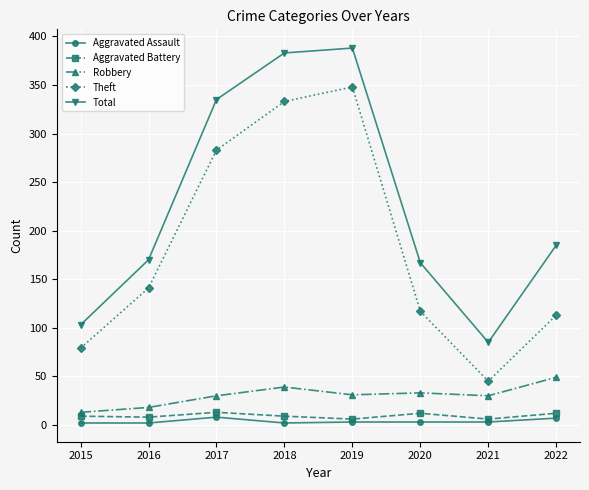

What is the total value across all series at 2022?

366